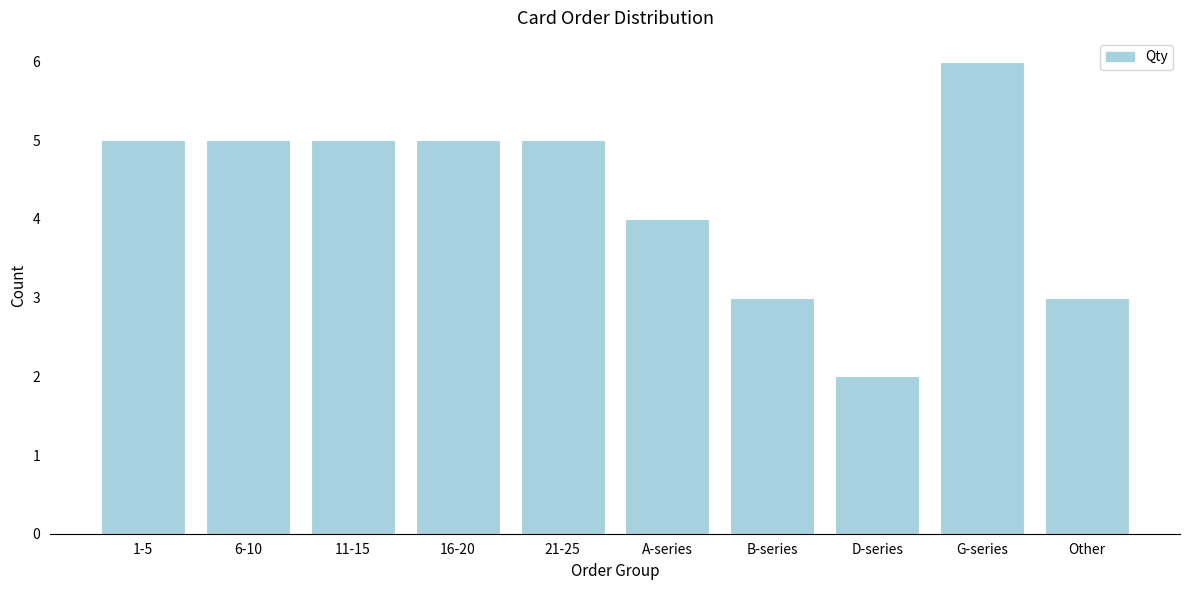

Reading left to right, what are all the values shown in this chart?

1-5=5	6-10=5	11-15=5	16-20=5	21-25=5	A-series=4	B-series=3	D-series=2	G-series=6	Other=3